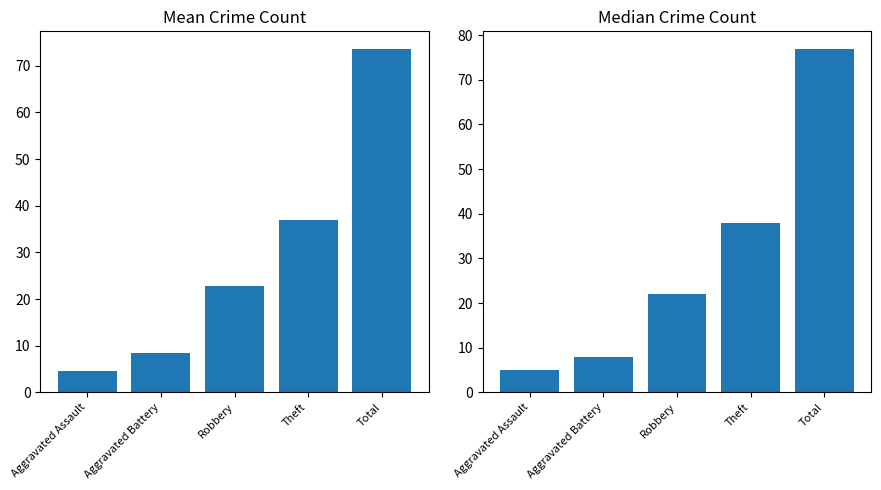

What is the label of the 3rd bar from the left?

Robbery